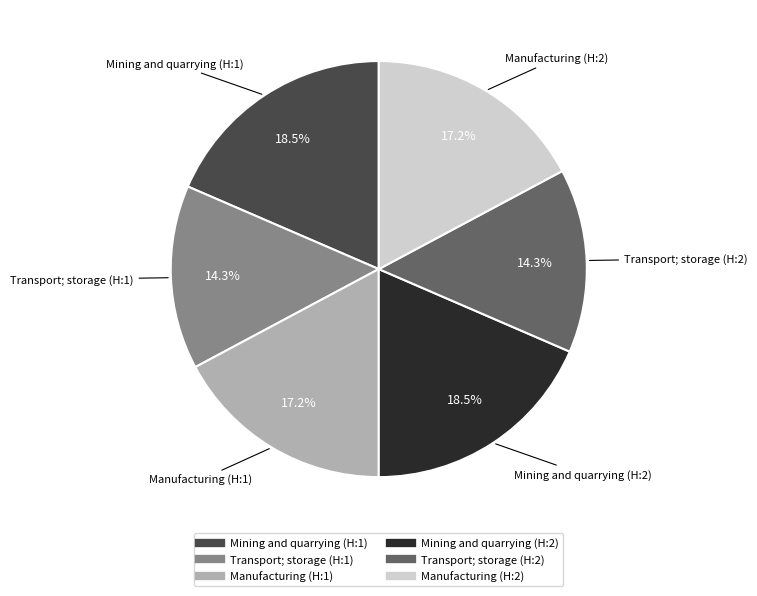

What percentage is the Transport; storage (H:1) slice, to the nearest percent?

14%